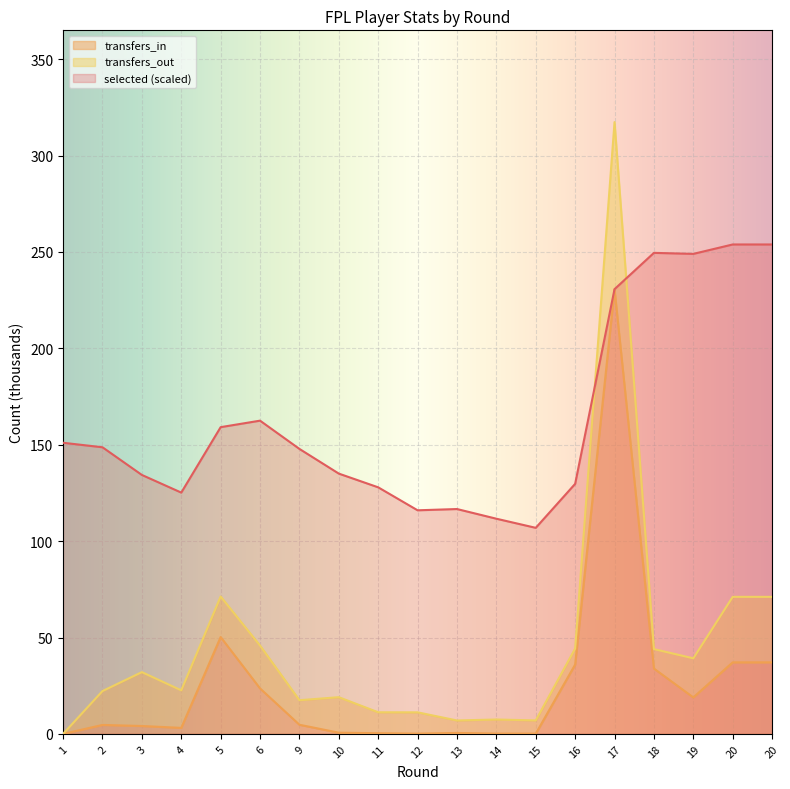

How many data points in transfers_in are above 4?

11